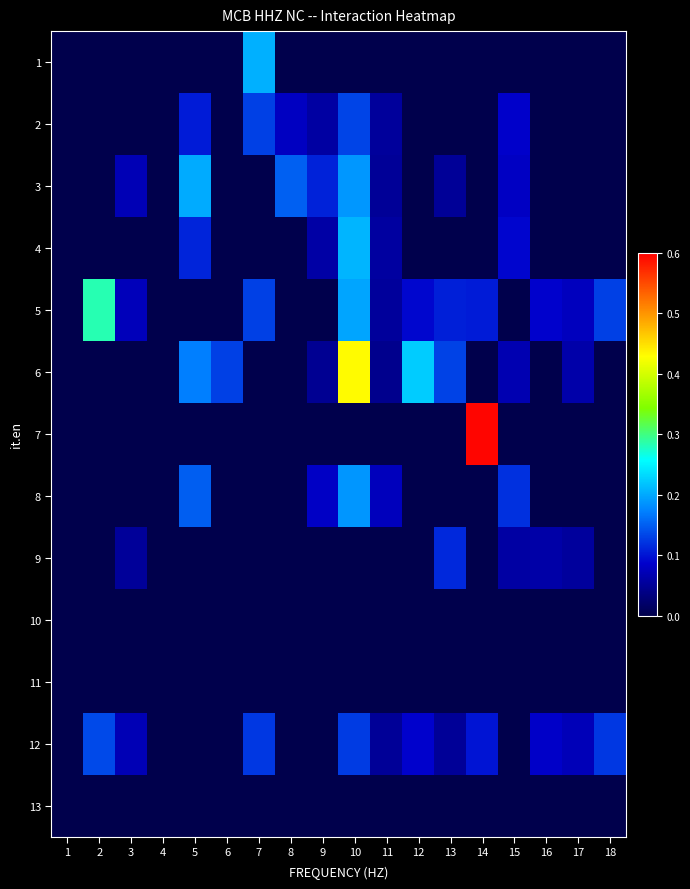

Count the number of categories in the chart.

18